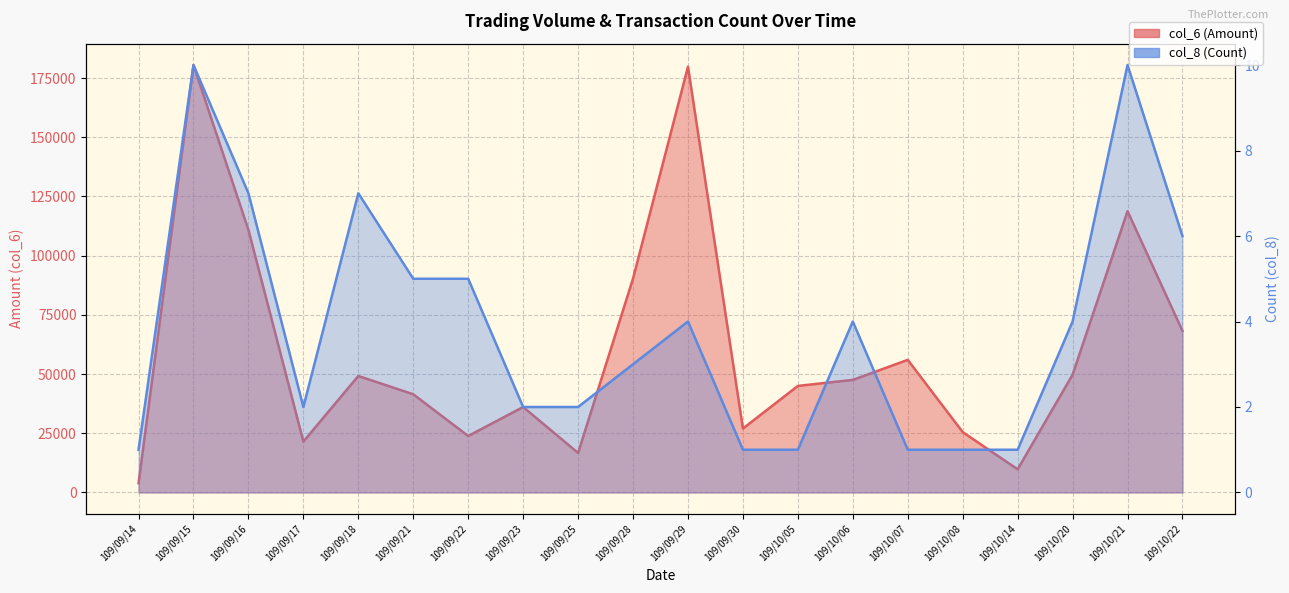

How many values in the col_6 (Amount) series are below 47550?

10